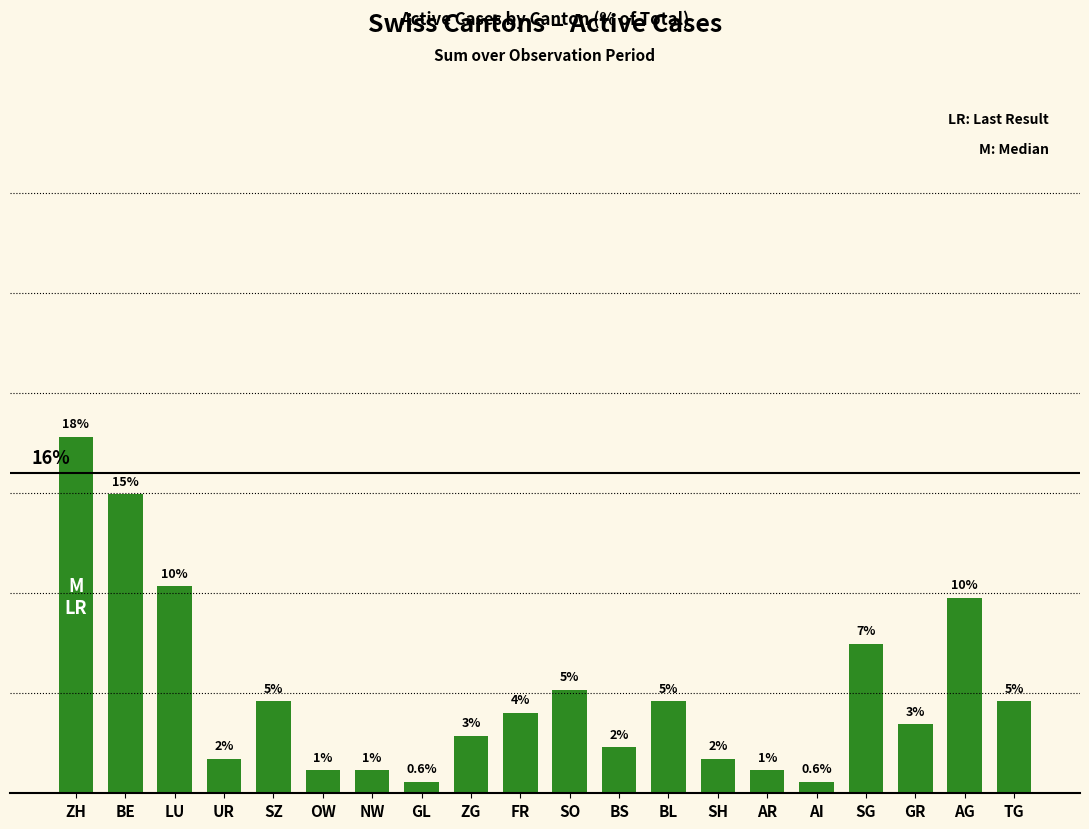

What is the average value?

5.0